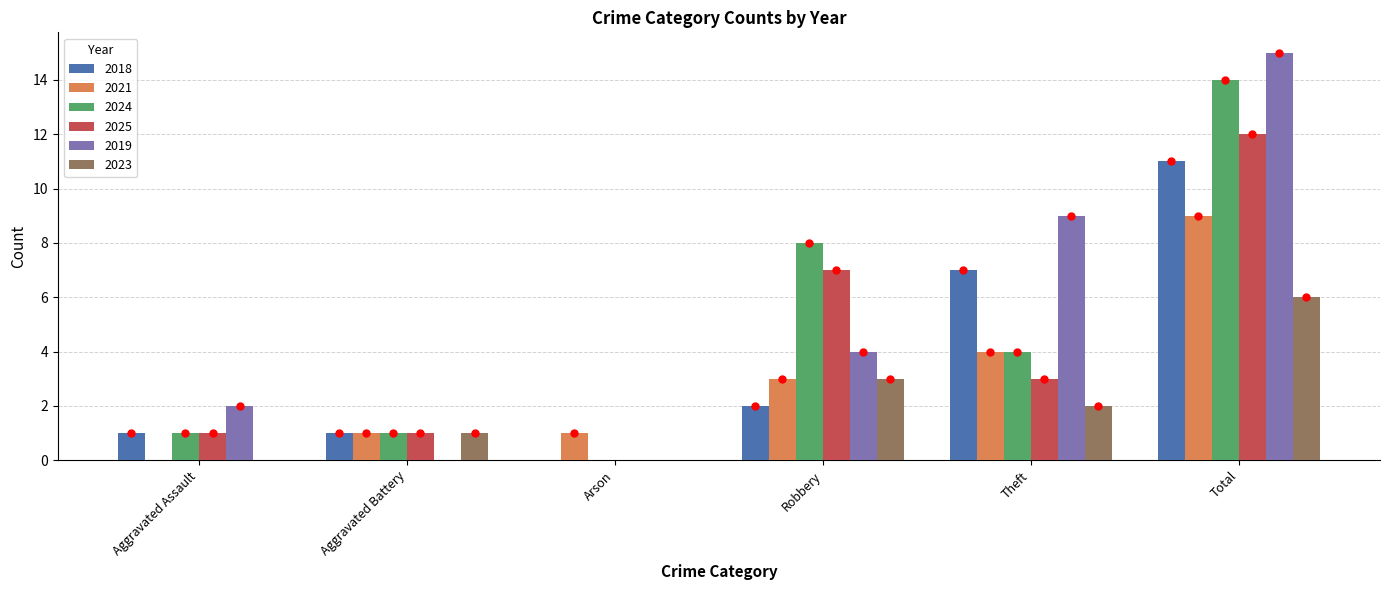

What is the average value of the 2024 series?

5